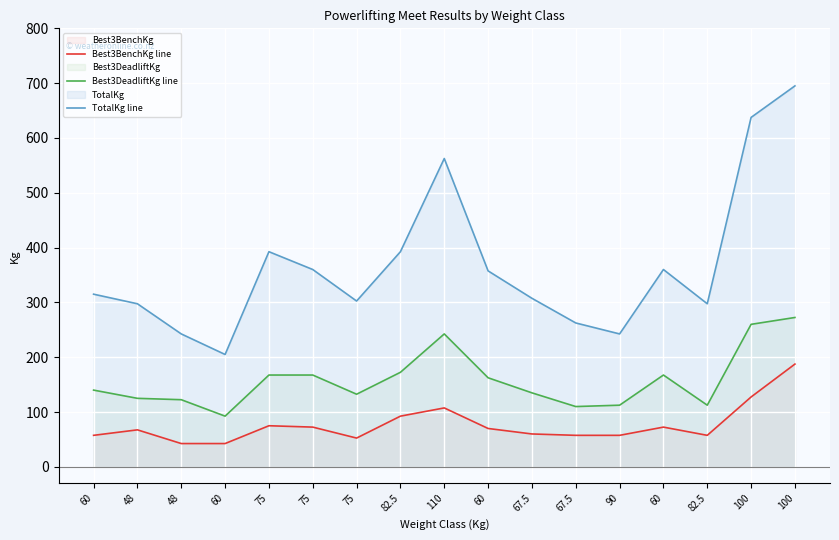

The TotalKg line series shows 360.0 at 75. True or false?

True